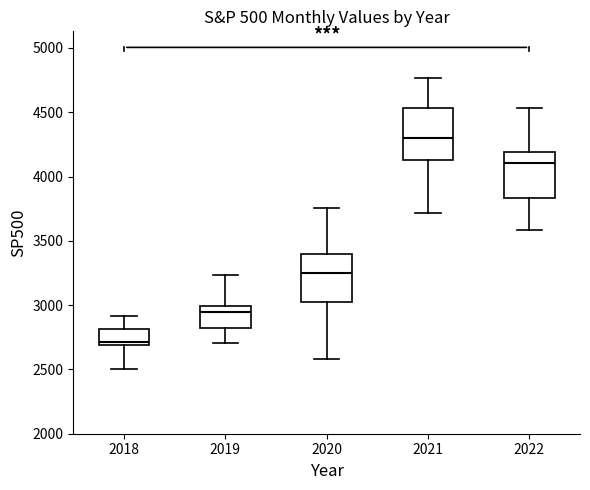

Which box's median line is the highest?

2021